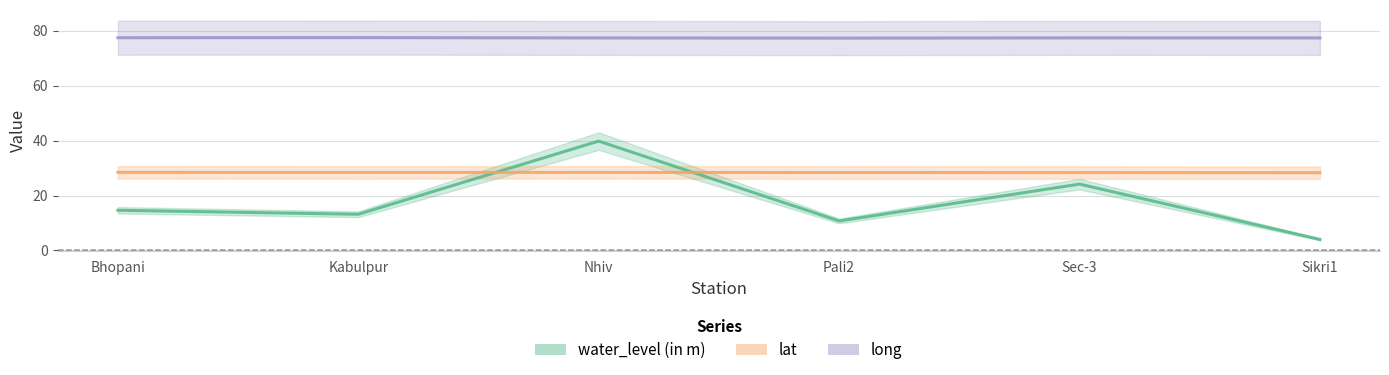

What position from the left is Bhopani?

1